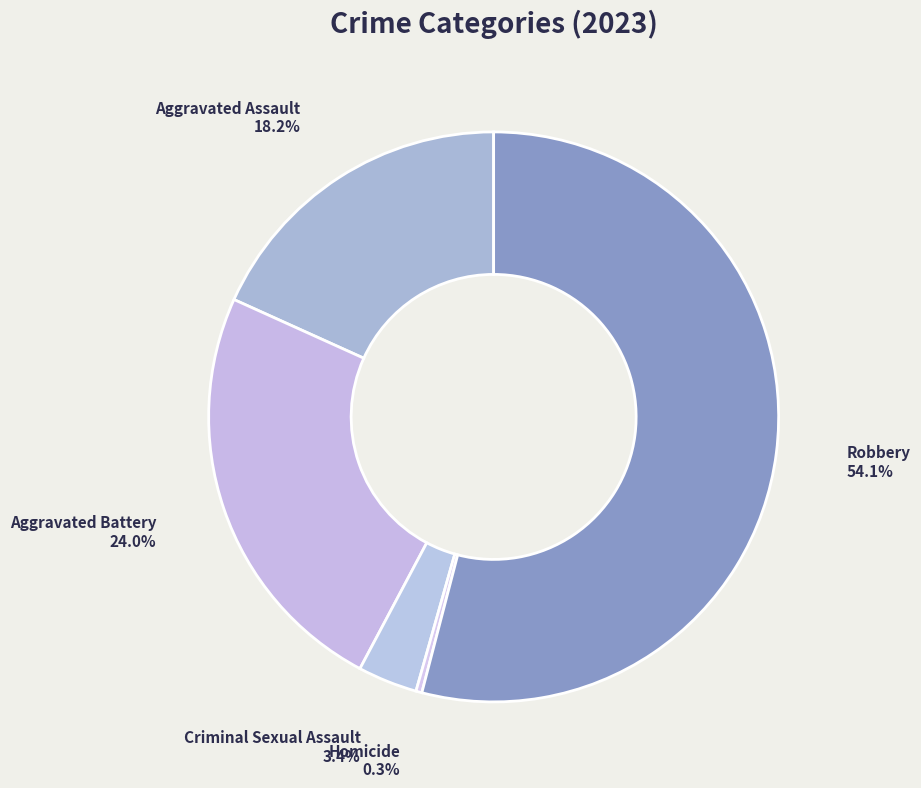

What percentage is the Aggravated Assault slice, to the nearest percent?

18%